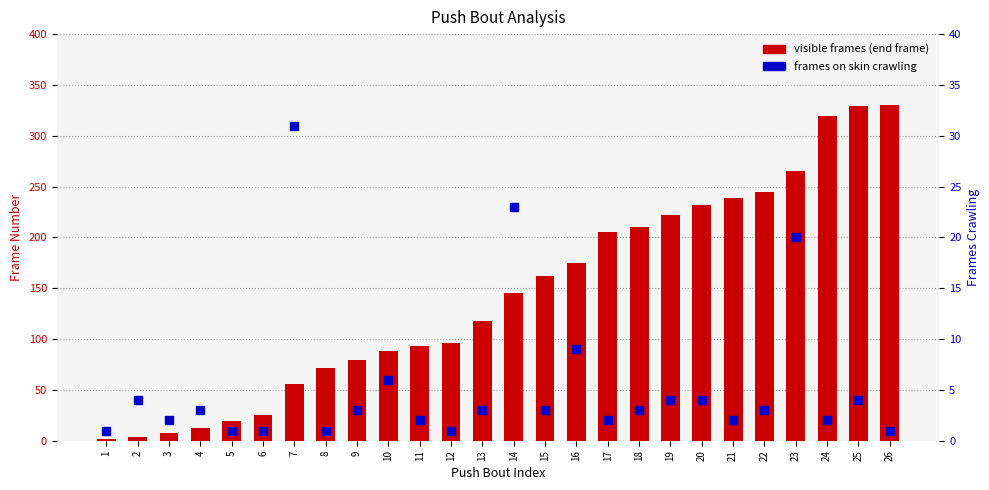

At how many categories does at least one series exceed 78?

18